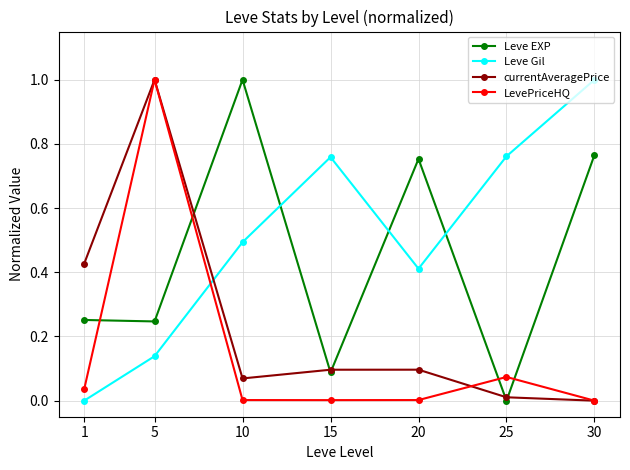

Is it true that Leve Gil equals 0.5 at 25?

False